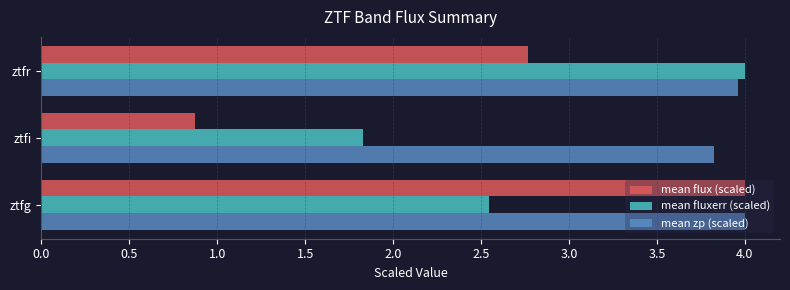

Where is mean zp (scaled) nearest to the value 3?

ztfi